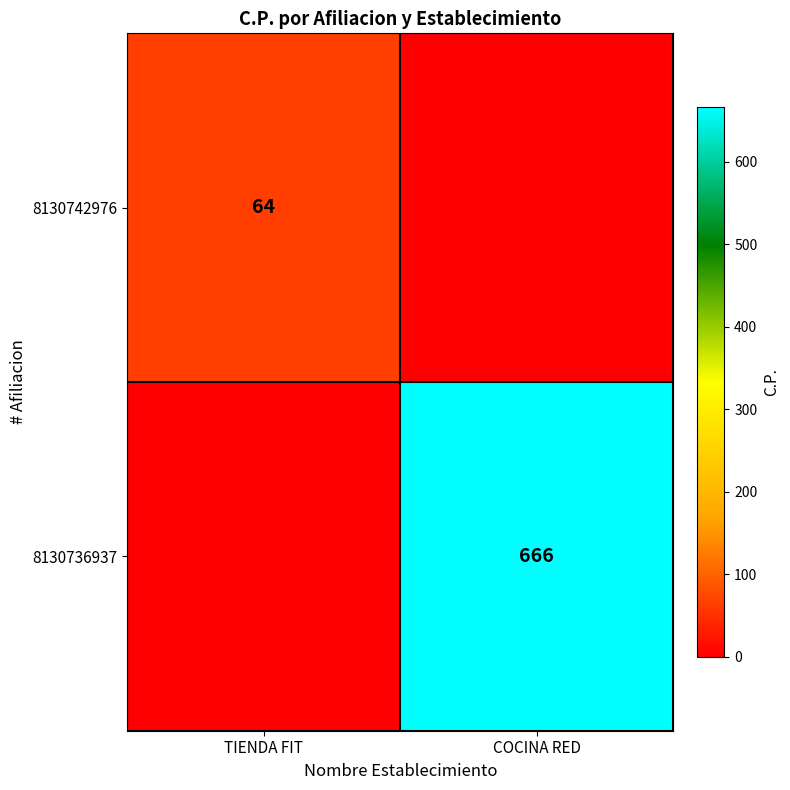

Is it true that 8130736937 equals 666 at COCINA RED?

True